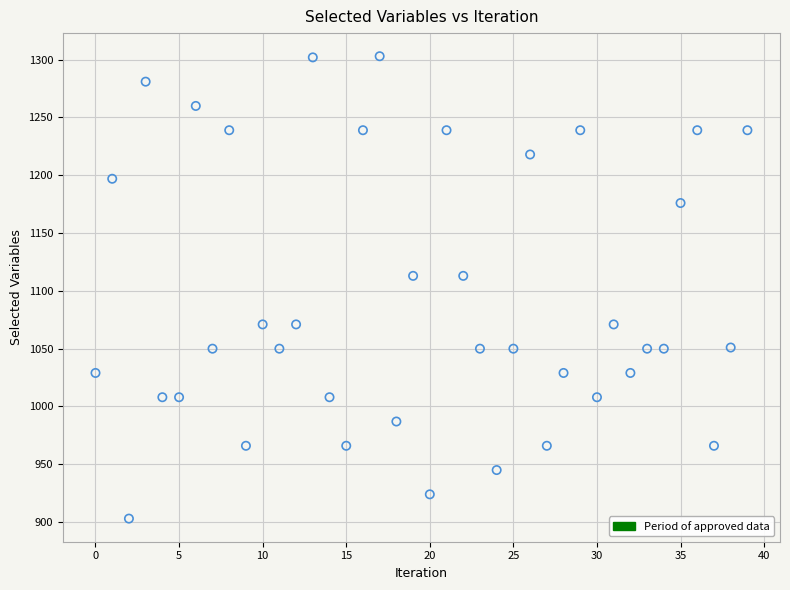

What is the range of Y values (max minus min)?

400